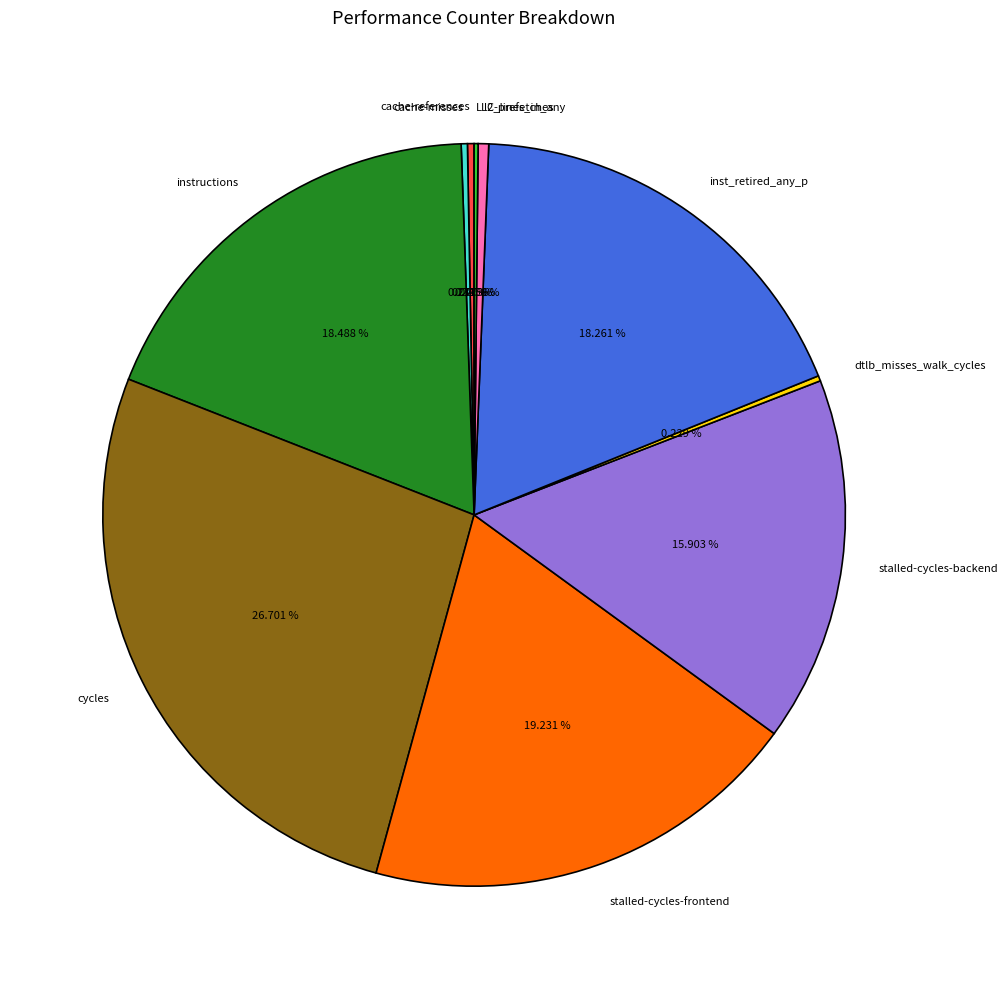

What is the ratio of the value at stalled-cycles-frontend to the value at cycles?

0.7